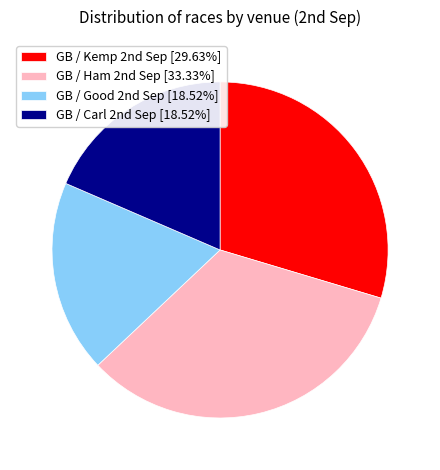

Which slice is the largest?

GB / Ham 2nd Sep